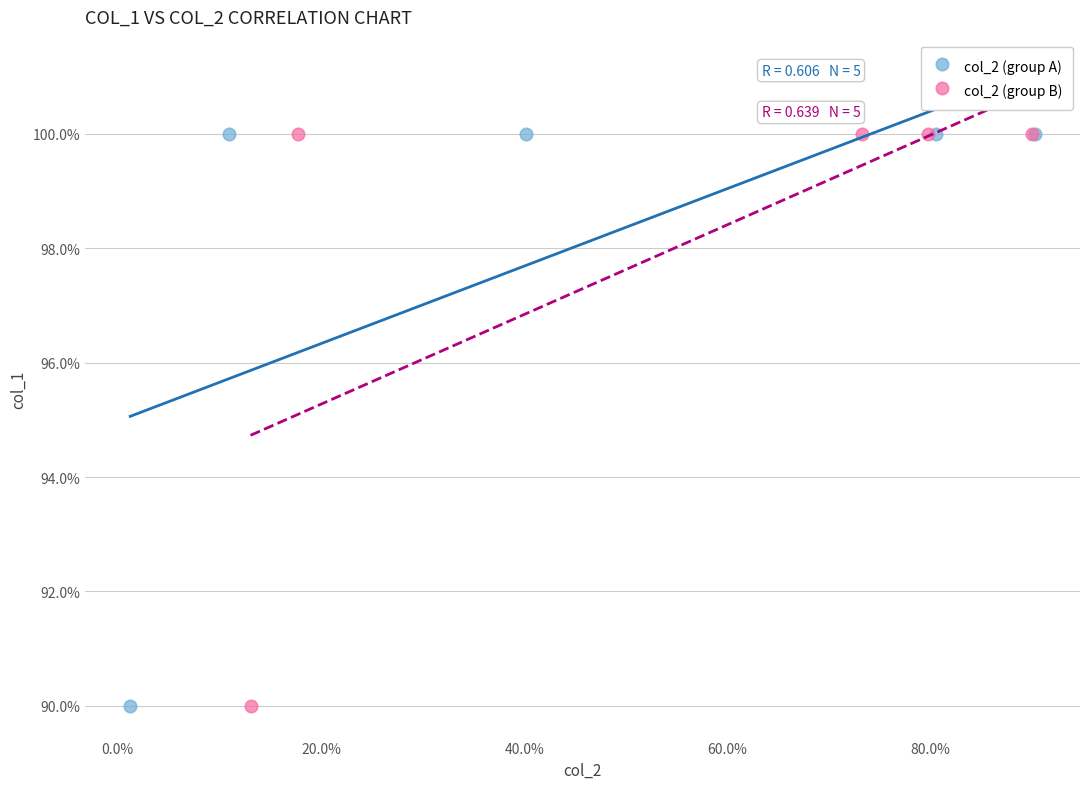

What are all the series names shown in the legend?

col_2 (group A), col_2 (group B)